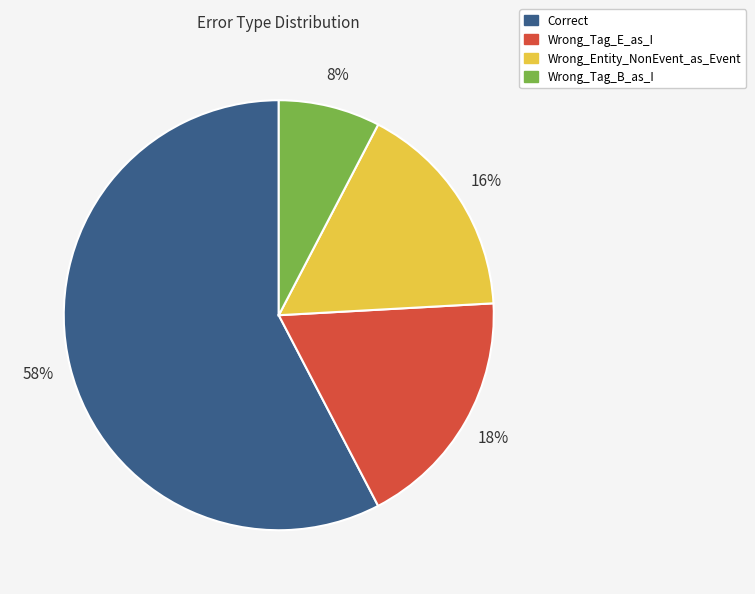

Between Wrong_Entity_NonEvent_as_Event and Wrong_Tag_B_as_I, which is larger?

Wrong_Entity_NonEvent_as_Event